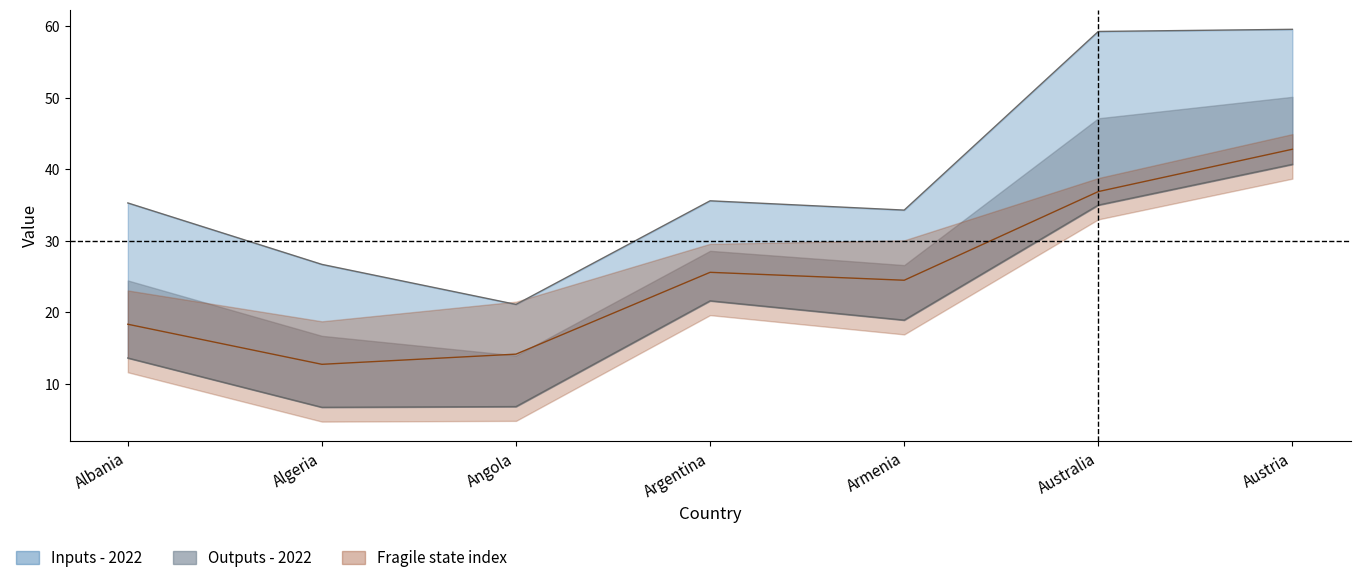

Which series has the largest range (max minus min)?

Inputs - 2022